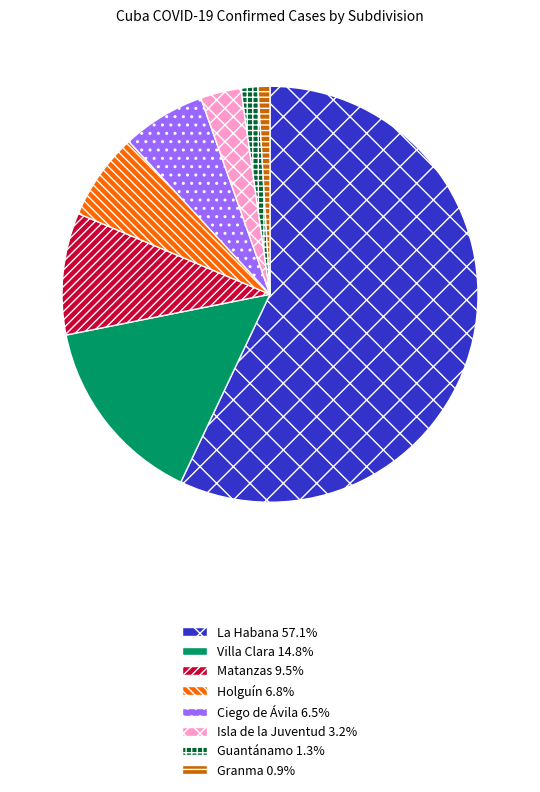

True or false: Holguín accounts for 1% of the total.

False